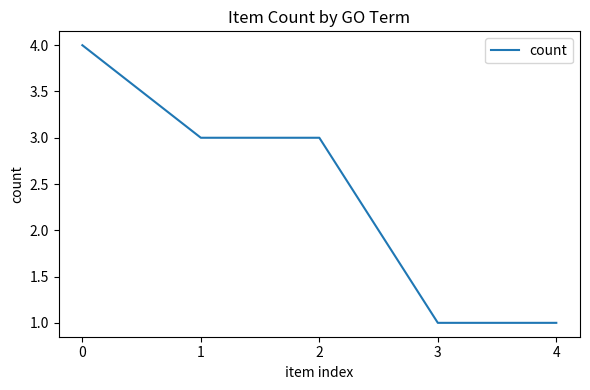

Read the value at 0.

4